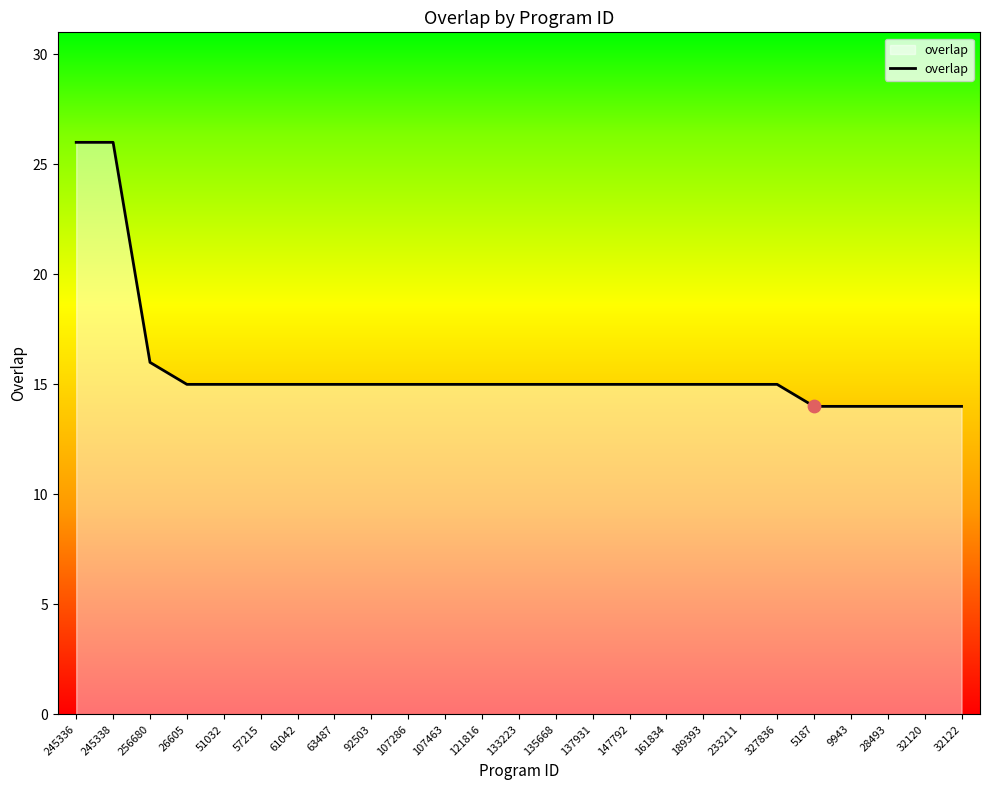

What is the ratio of the value at 161834 to the value at 245336?

0.6